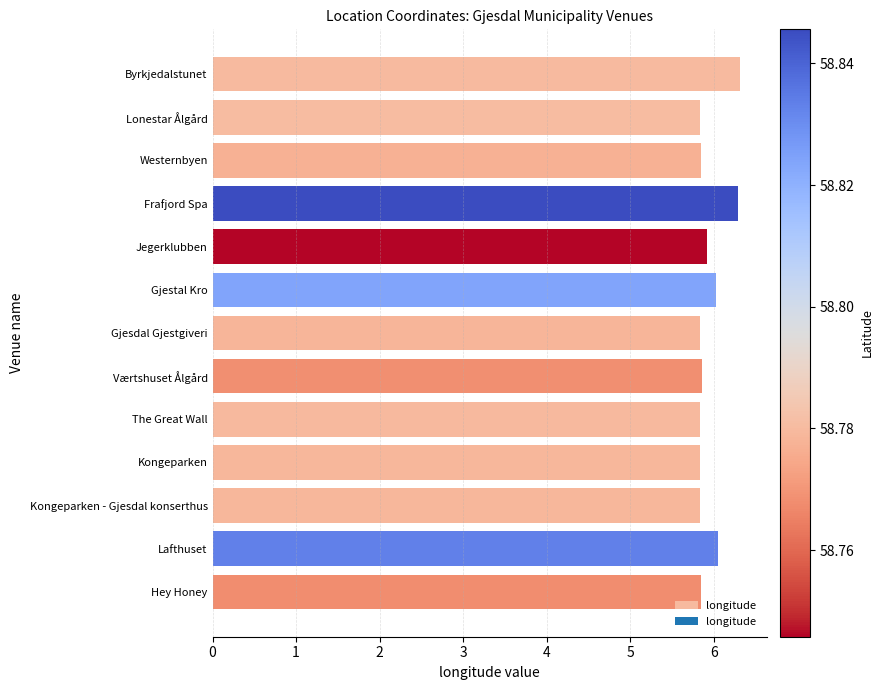

What is the value of the 1st bar from the top?

6.3